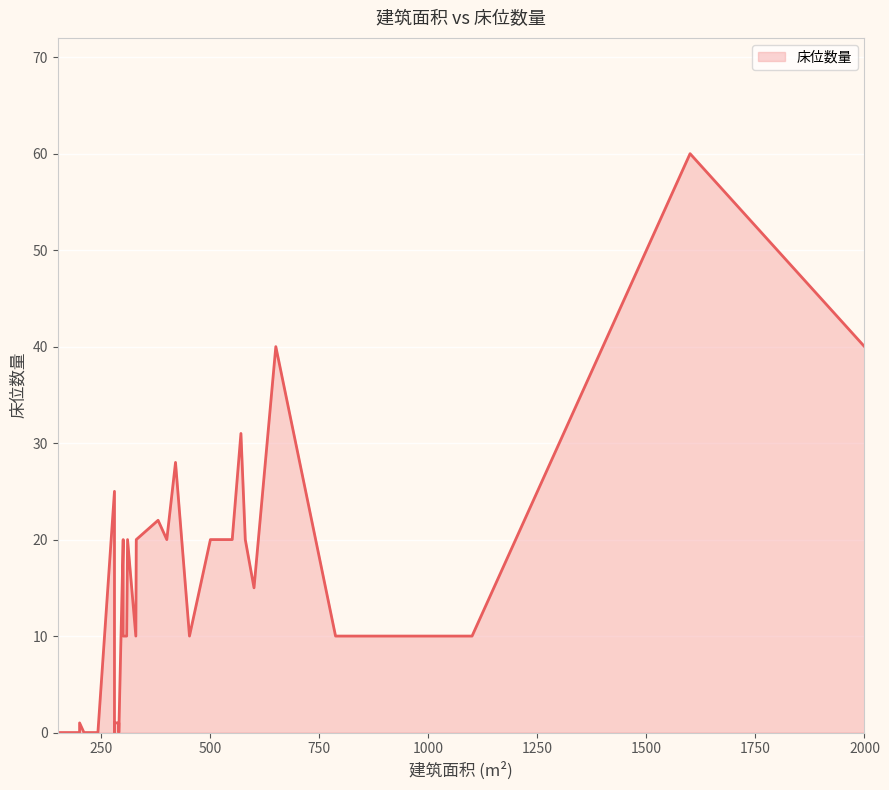

True or false: the data has more than 1 interior local peaks.

True